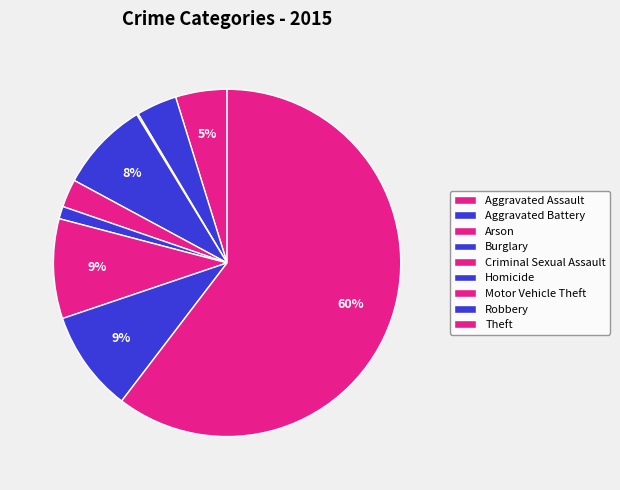

How many slices are in this pie chart?

9